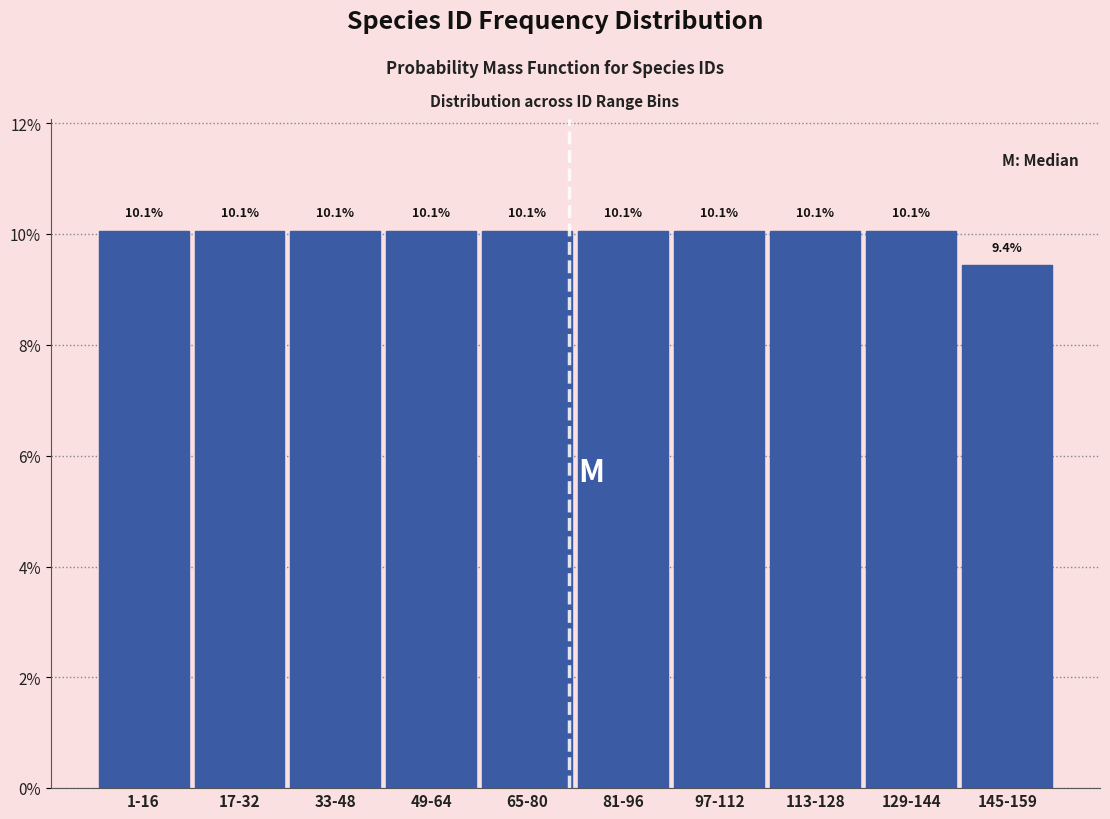

Reading right to left, what are all the values shown in this chart?

9.4	10.1	10.1	10.1	10.1	10.1	10.1	10.1	10.1	10.1